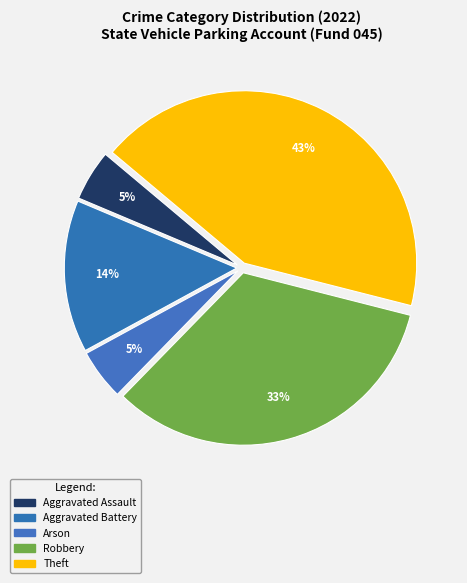

How many segments does this pie chart have?

5